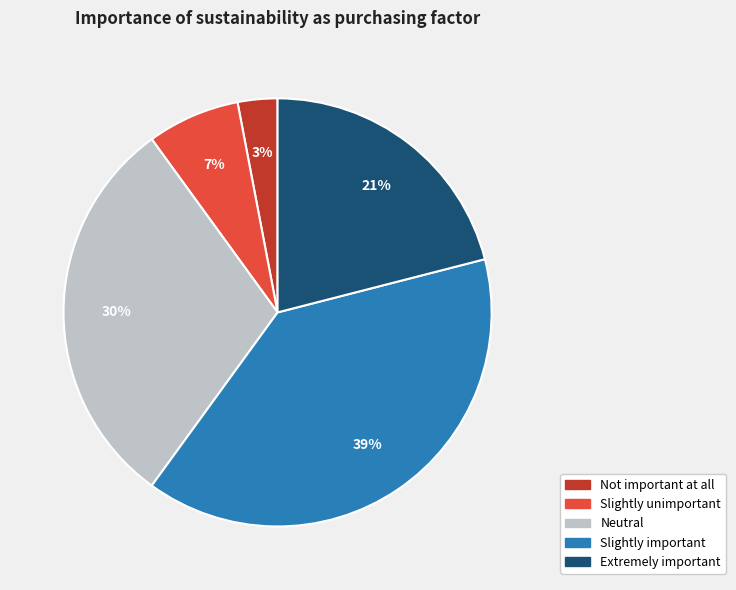

The Slightly important slice represents 30% of the pie. True or false?

False